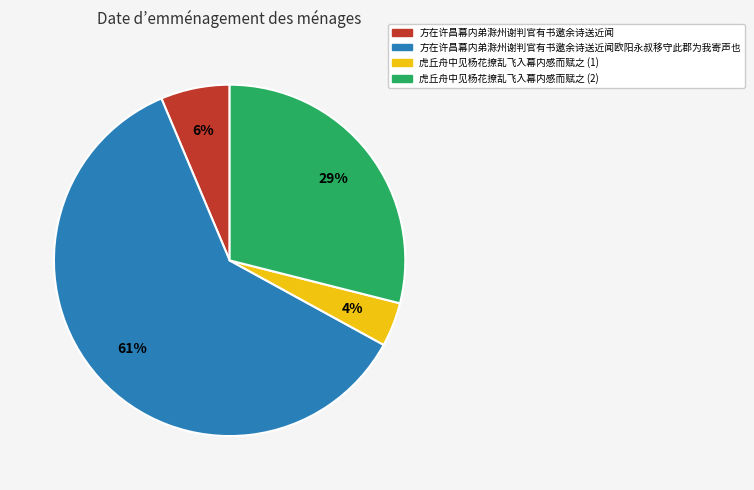

To the nearest percent, what is the average slice percentage?

25%